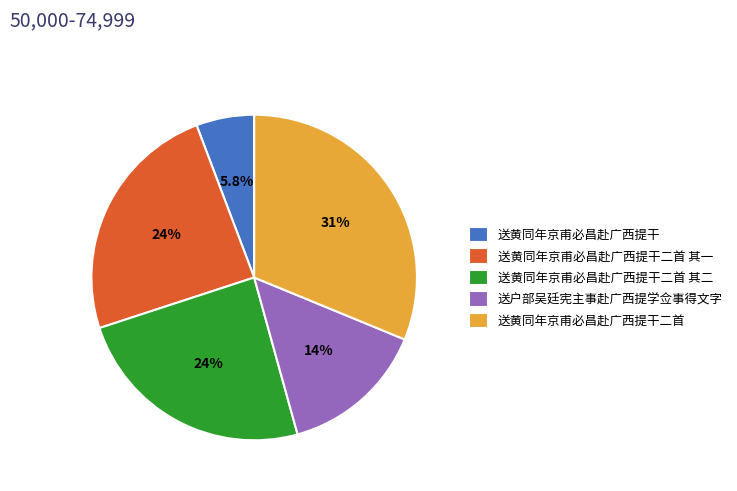

To the nearest percent, what is the combined percentage of 送黄同年京甫必昌赴广西提干二首 其二 and 送户部吴廷宪主事赴广西提学佥事得文字?

39%